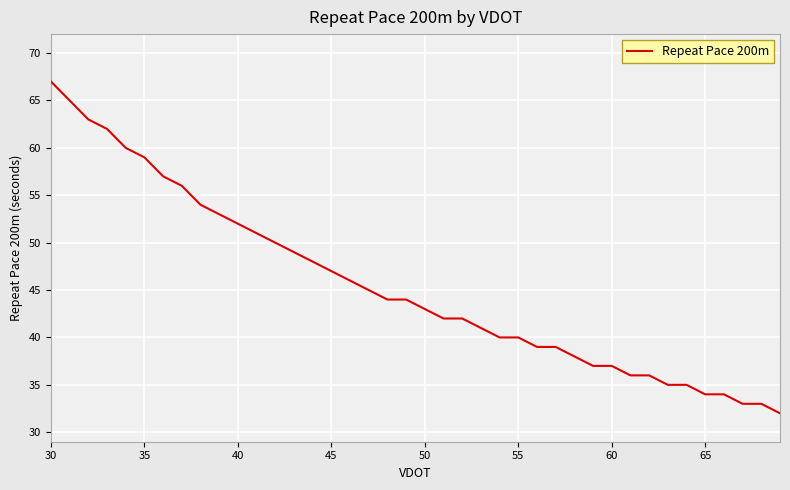

What is the greatest value displayed?

67